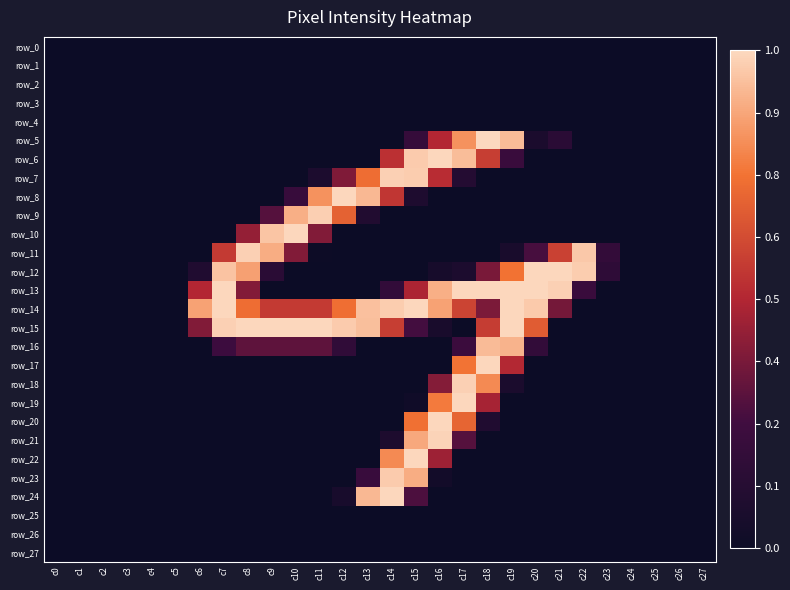

Between c2 and c21, which series saw the biggest shift?

row_12